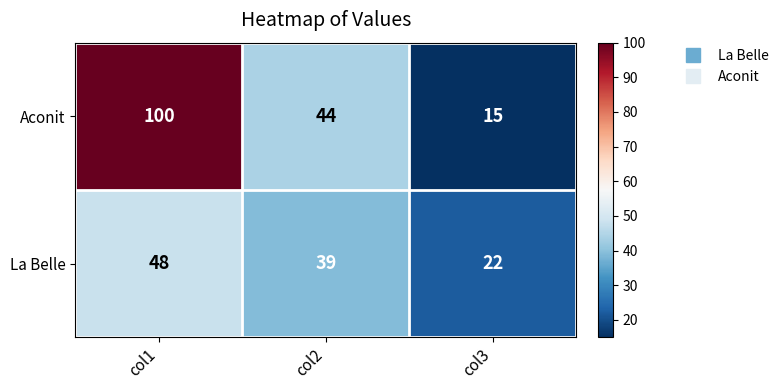

Which series has the largest range (max minus min)?

Aconit